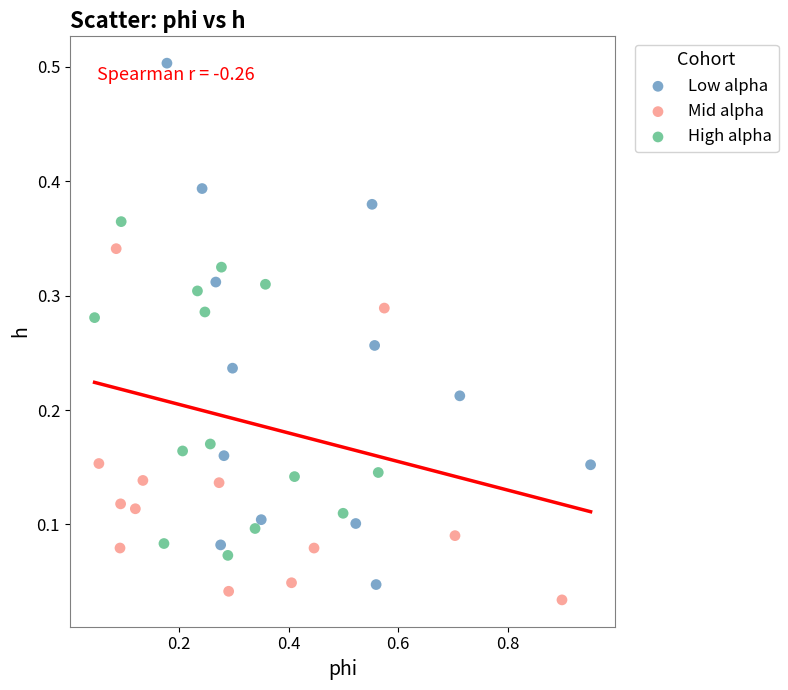

Which series has the widest spread of Y values?

Low alpha